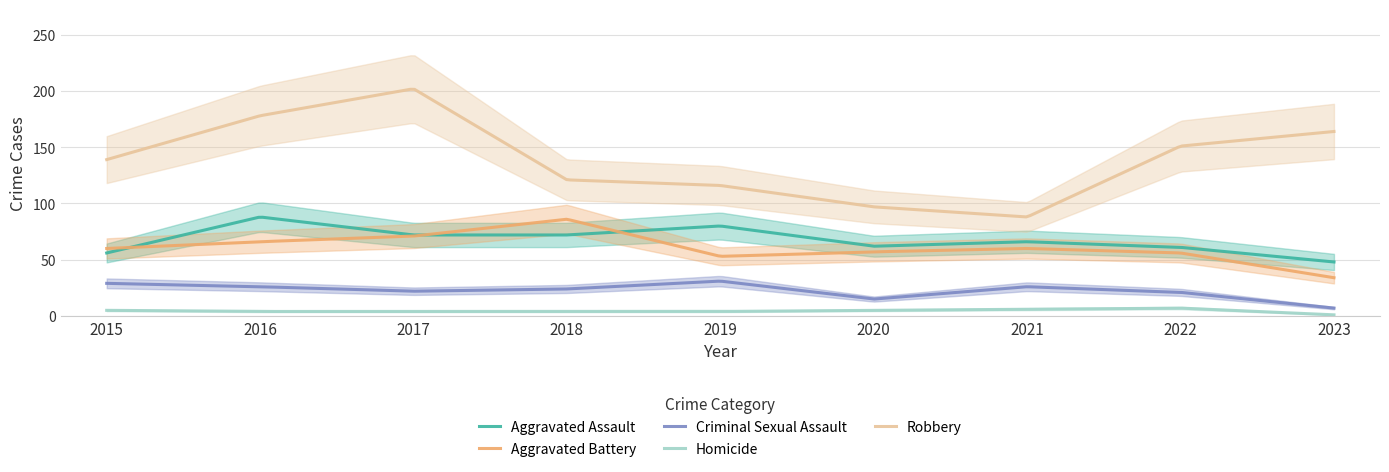

How many lines are shown in the chart?

5